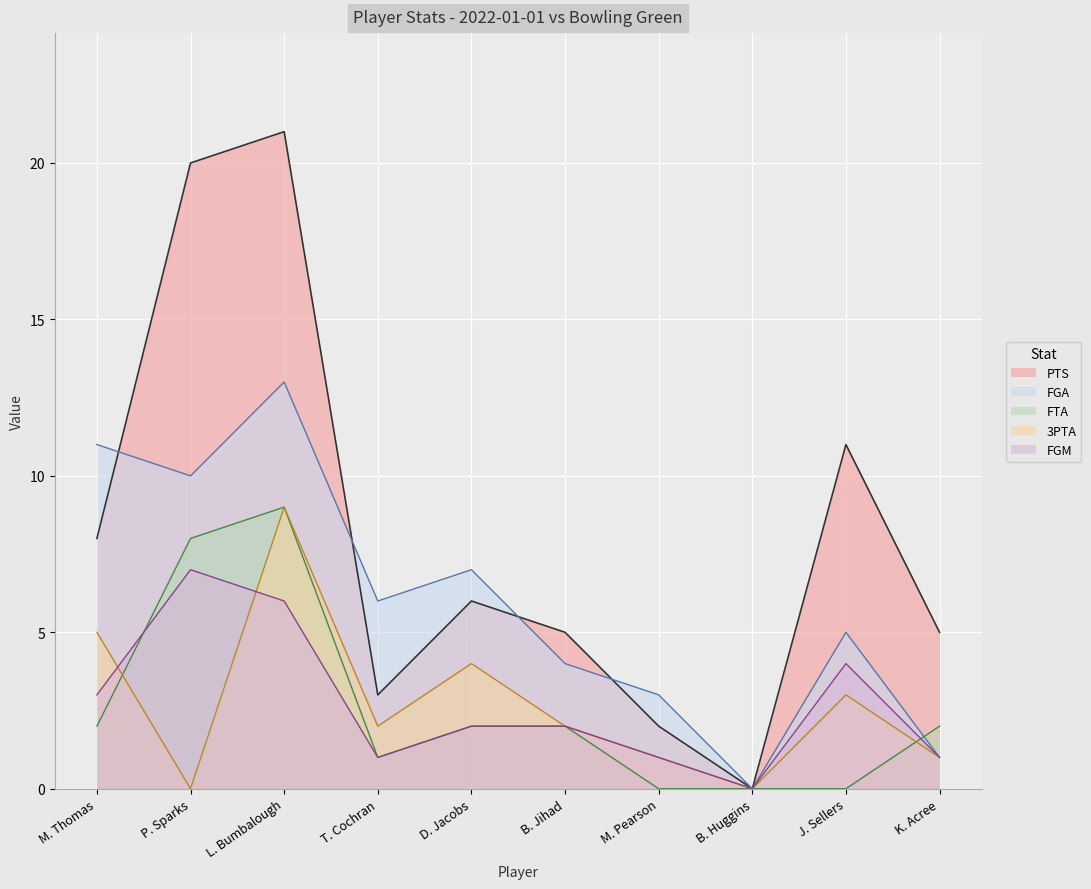

What is the difference between the PTS values at B. Huggins and B. Jihad?

5